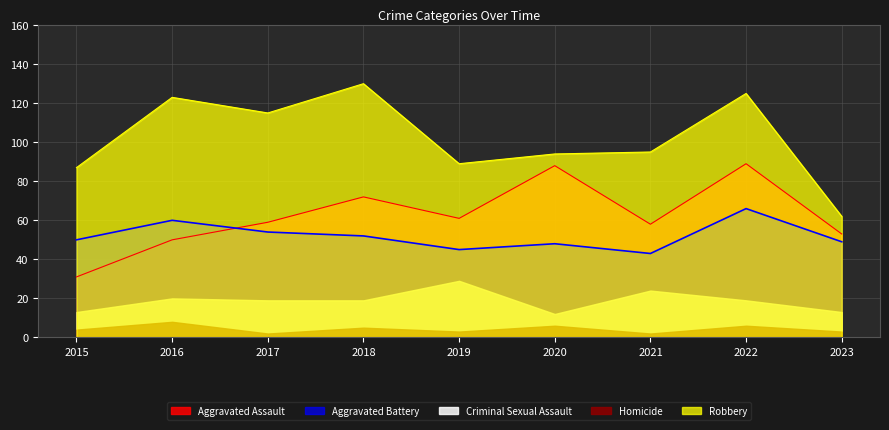

What is the minimum value for Robbery?

62